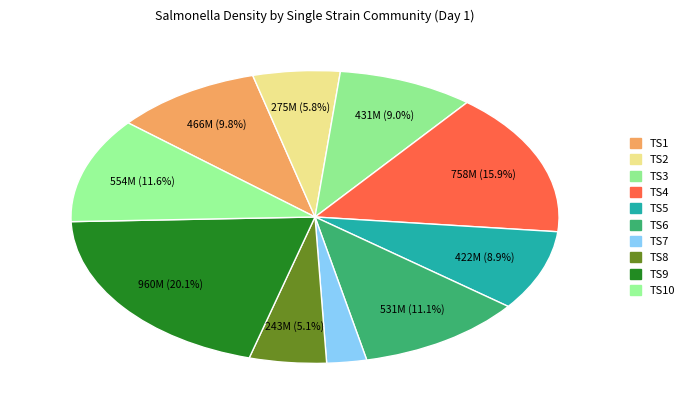

How many segments does this pie chart have?

10